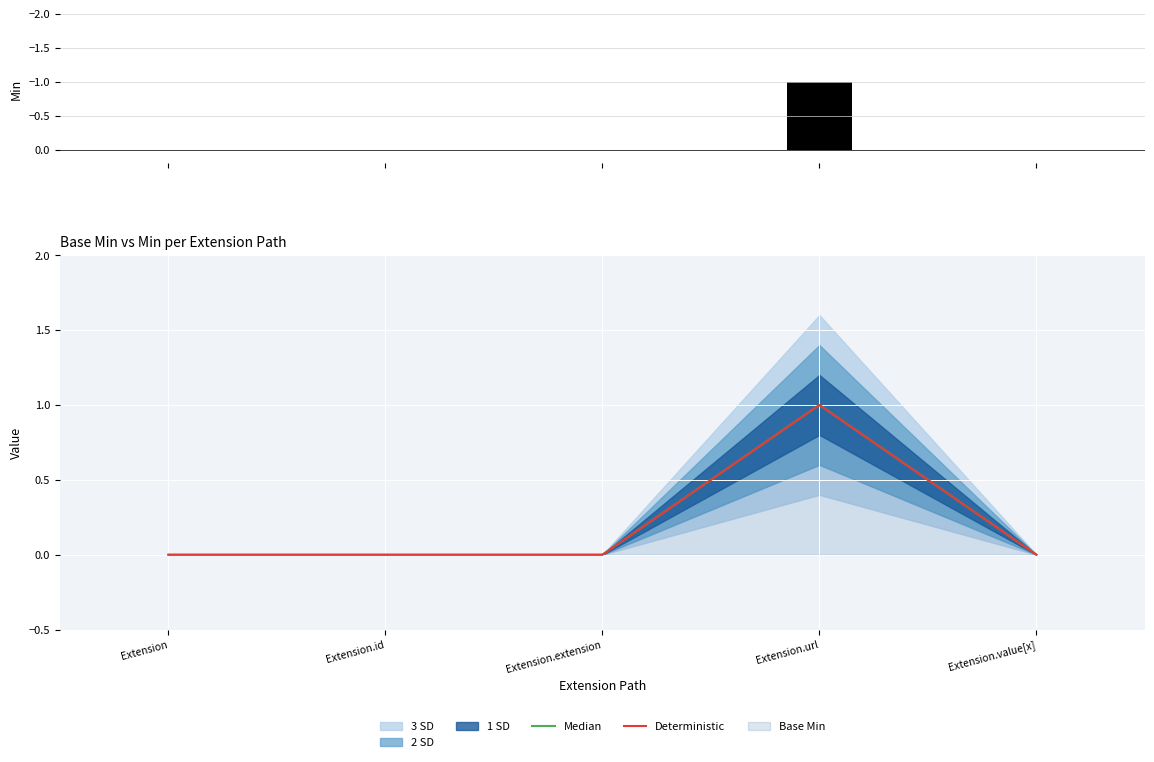

Which category has the highest value in the Min series?

Extension